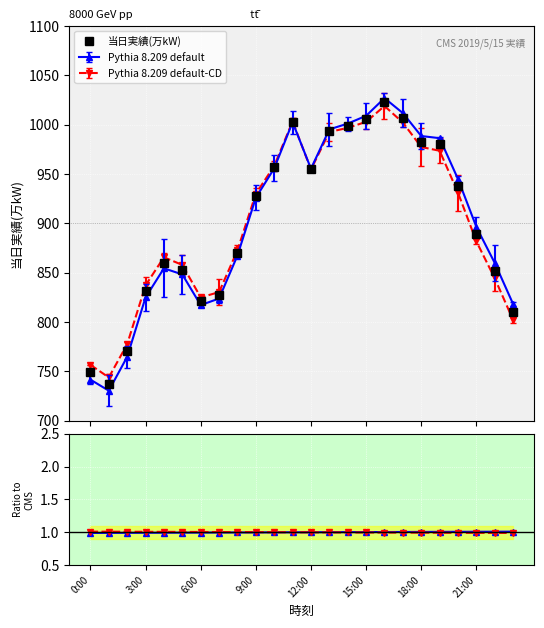

Which series has the widest spread of values?

当日実績(万kW)